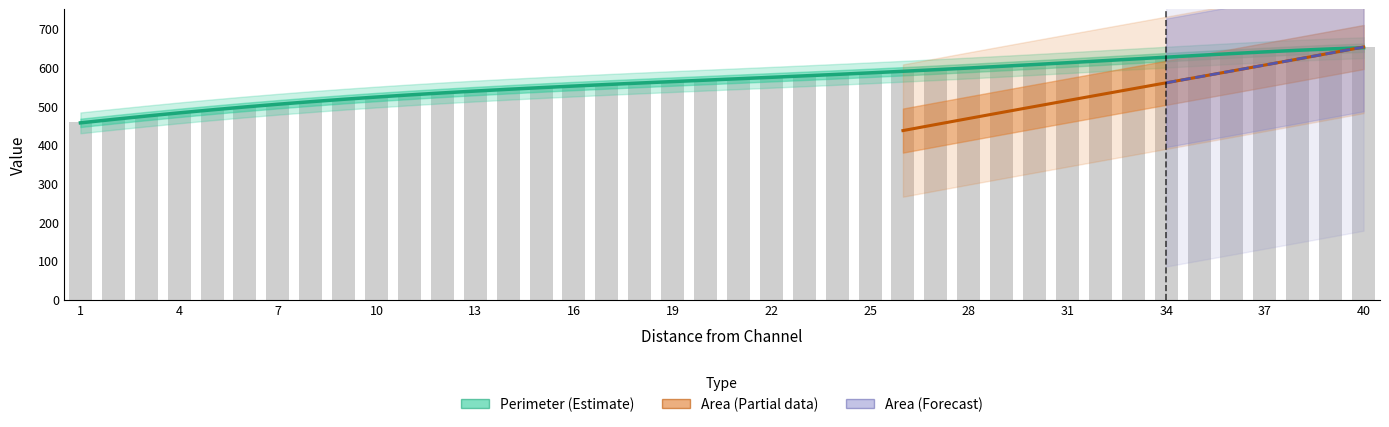

Reading left to right, list all the values displayed in this chart.

Perimeter: 457.7	465.4	473.0	480.7	488.3	496.0	503.6	511.3	519.0	524.6	529.7	534.3	538.4	542.5	546.5	550.6	554.6	558.6	562.3	566.0	569.7	573.4	577.2	581.1	585.0	589.1	593.9	598.6	603.1	607.6	612.0	616.5	621.0	625.5	629.9	634.2	638.5	642.8	647.1	651.4
Area in Sq M: 456.2	465.1	473.7	482.0	489.8	497.2	504.2	510.8	517.0	522.9	528.3	533.4	538.3	542.8	547.1	551.2	555.2	559.0	562.7	566.4	570.1	573.8	577.5	581.3	585.3	589.3	593.5	597.8	602.2	606.8	611.4	616.2	621.0	625.7	630.5	635.0	639.4	643.5	647.1	650.2